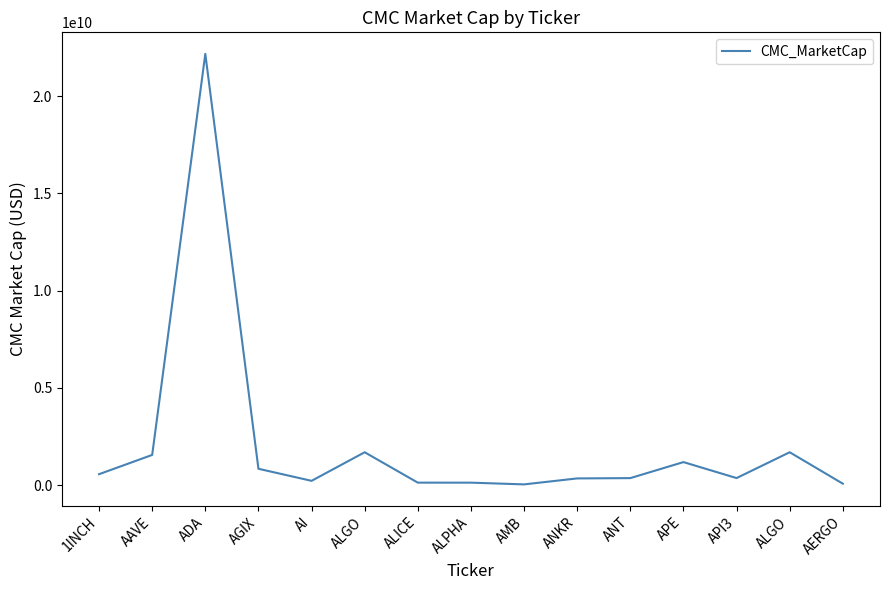

Does the chart have visible grid lines?

No